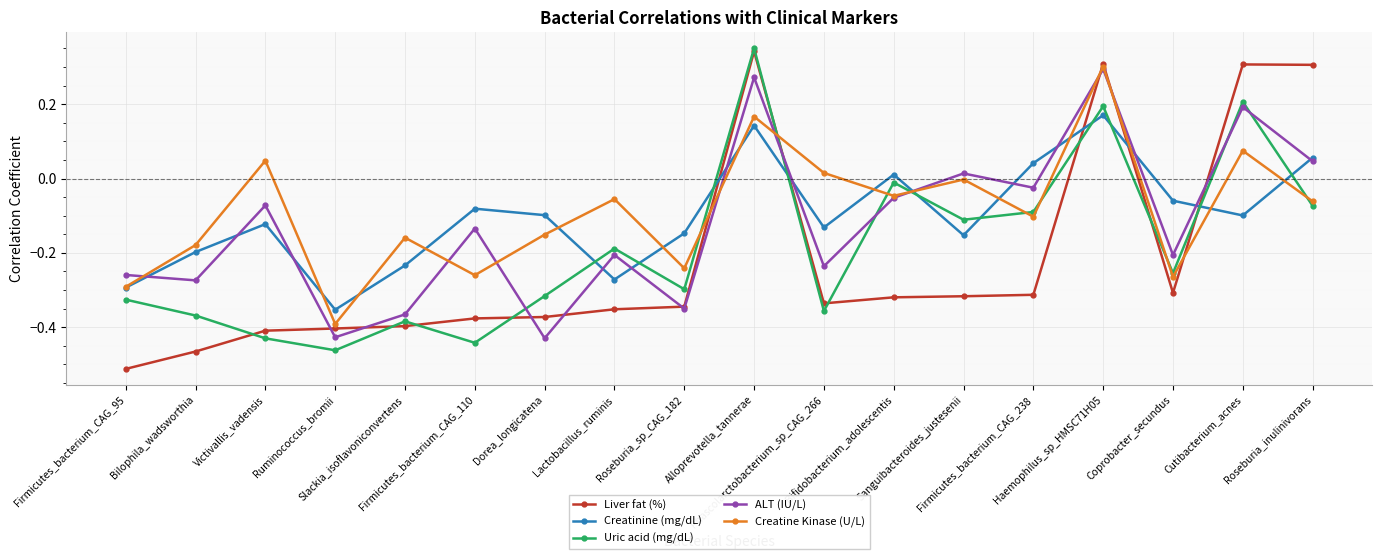

Where do ALT (IU/L) and Creatine Kinase (U/L) first cross each other?

Firmicutes_bacterium_CAG_95 and Bilophila_wadsworthia